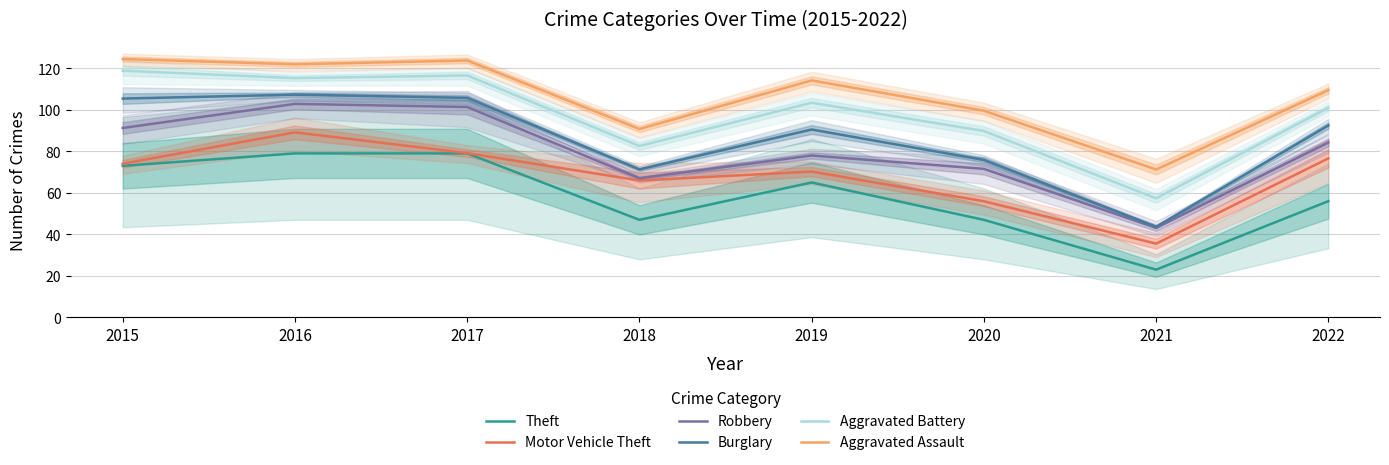

What is the difference between the highest and lowest values at 2022?

53.5